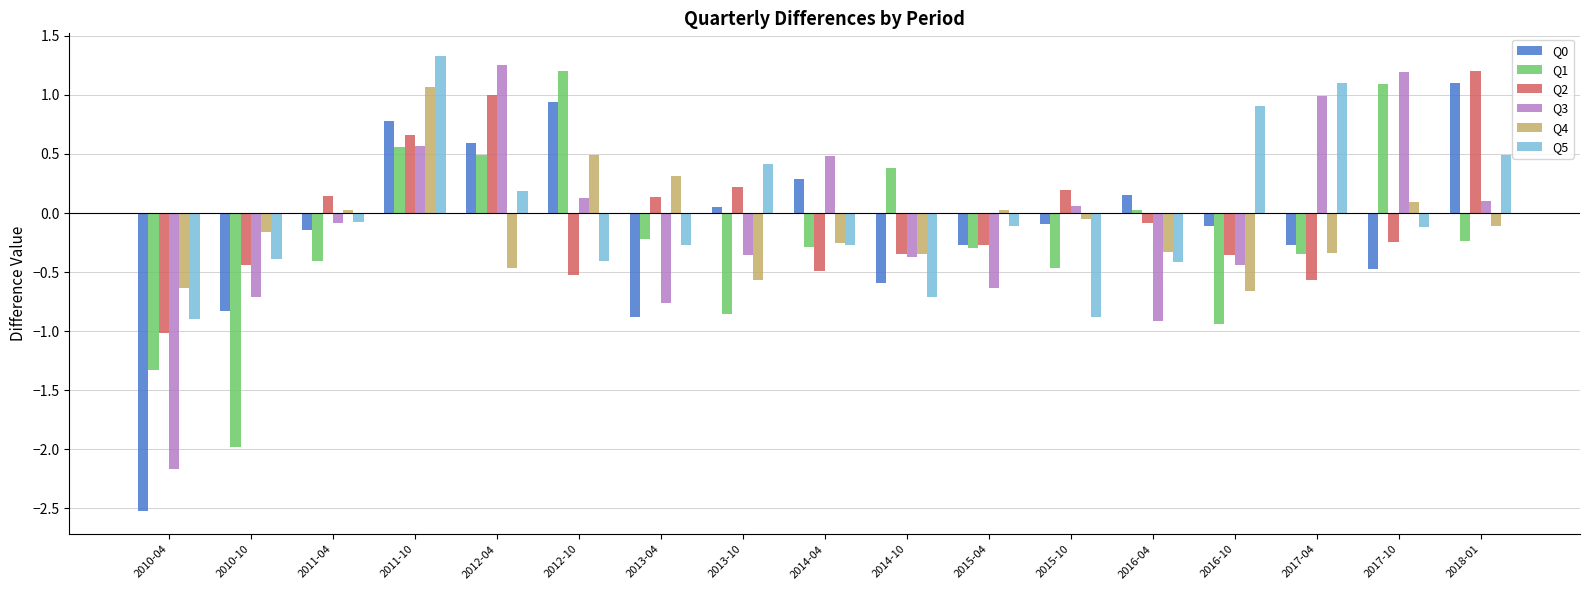

What is the minimum value shown in the chart?

-2.5